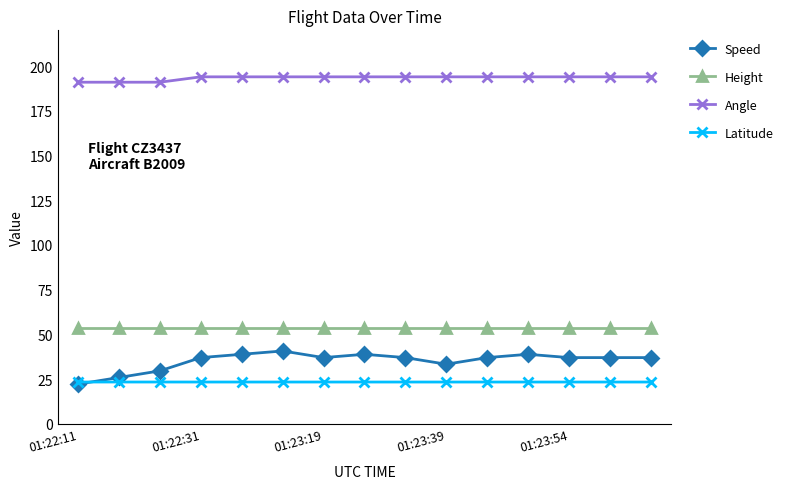

Which series has the largest total across all categories?

Angle